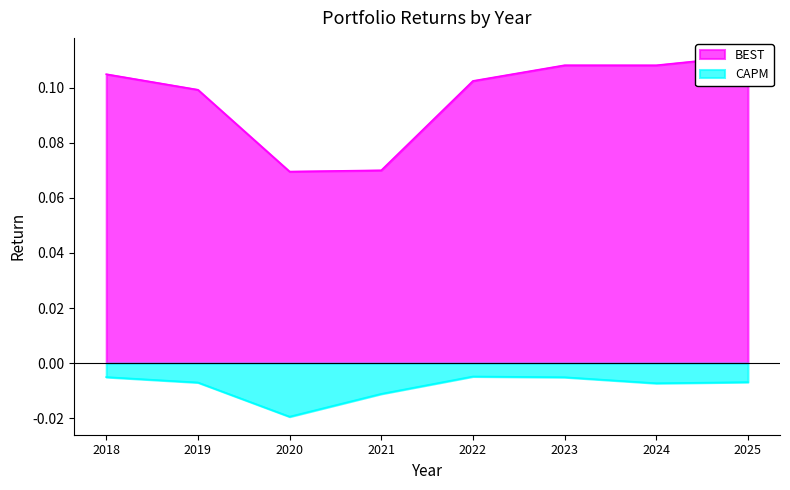

Where is the first local minimum for CAPM?

2020